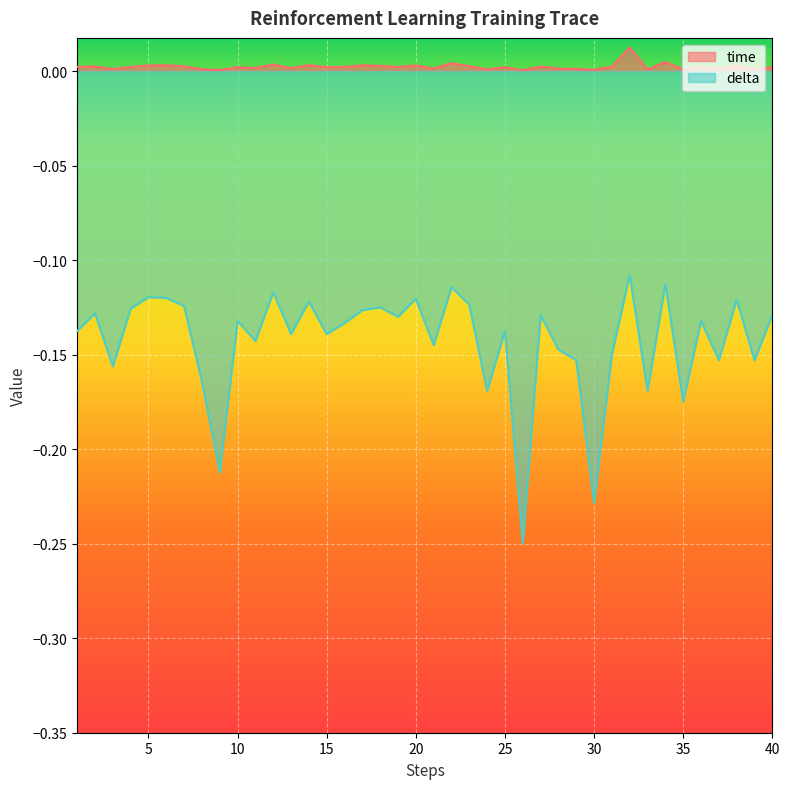

Rank the series by their maximum value, from highest to lowest.

time, delta